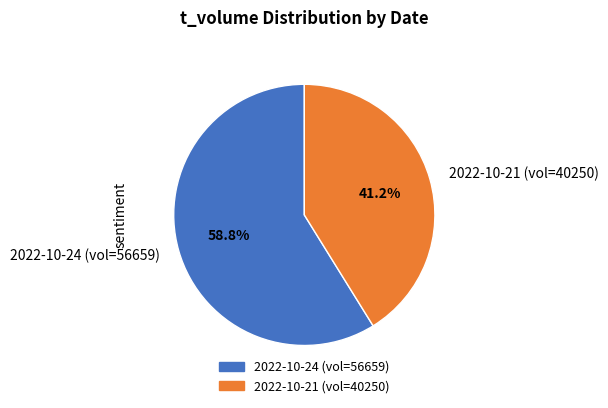

Is there any slice that represents more than half of the pie?

Yes